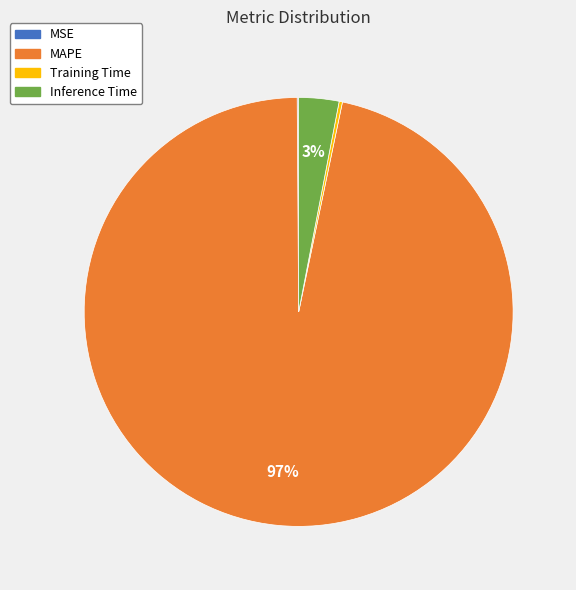

Which slice represents more than half of the pie?

MAPE